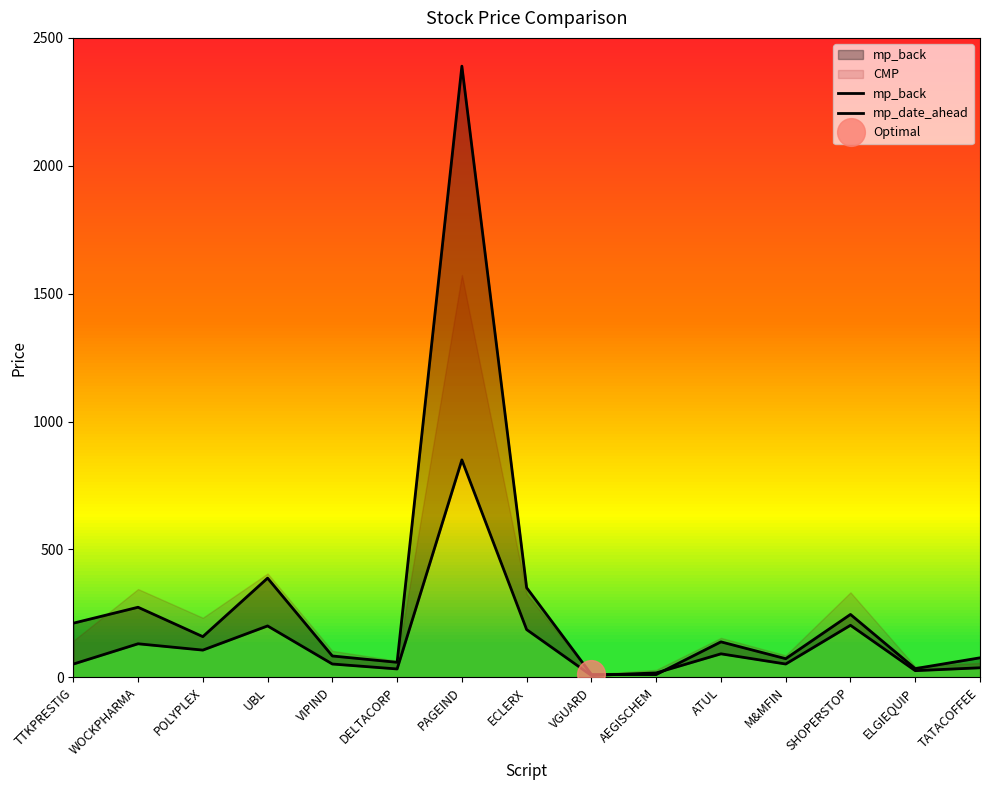

The mp_date_ahead series shows 94.9 at M&MFIN. True or false?

False